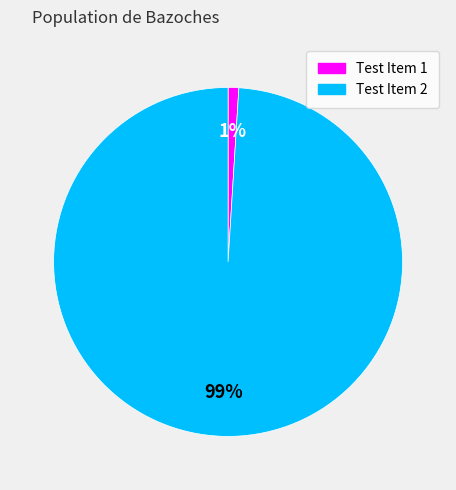

Do Test Item 2 and Test Item 1 together represent more than half of the pie?

Yes